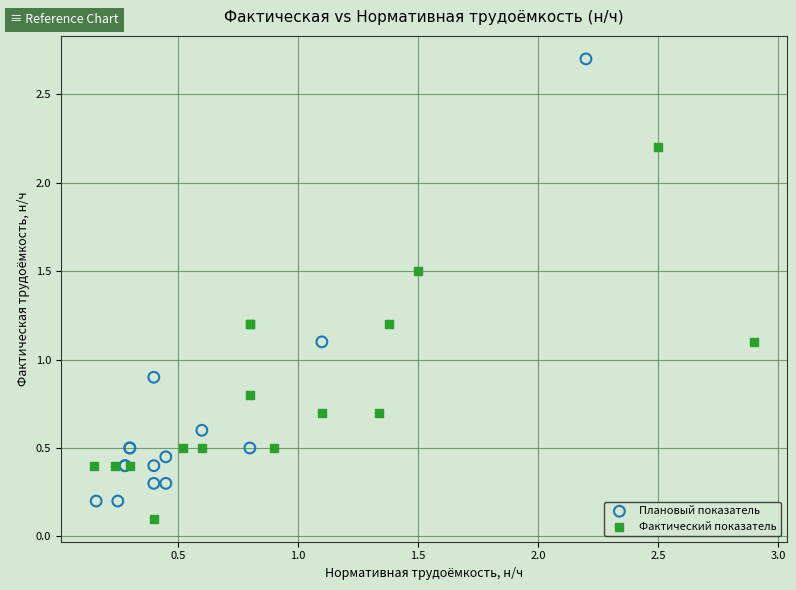

What are all the series names shown in the legend?

Плановый показатель, Фактический показатель